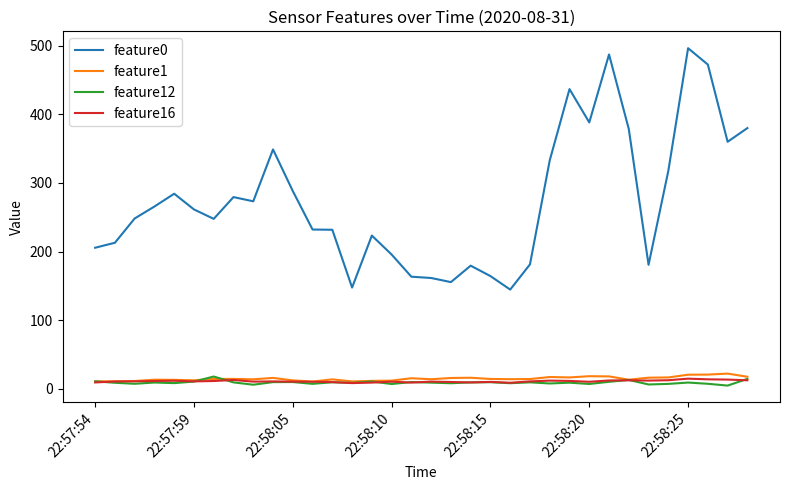

What is the minimum value shown in the chart?

4.9